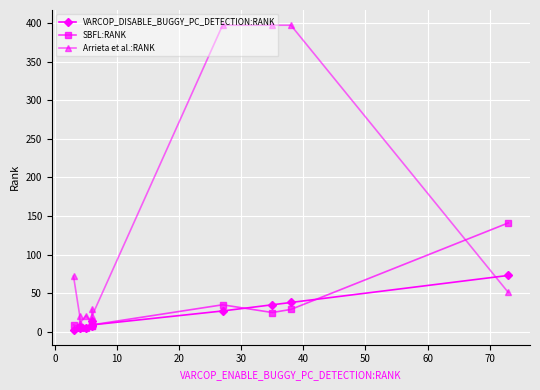

Which series ends up on top after the final intersection of VARCOP_DISABLE_BUGGY_PC_DETECTION:RANK and SBFL:RANK?

SBFL:RANK